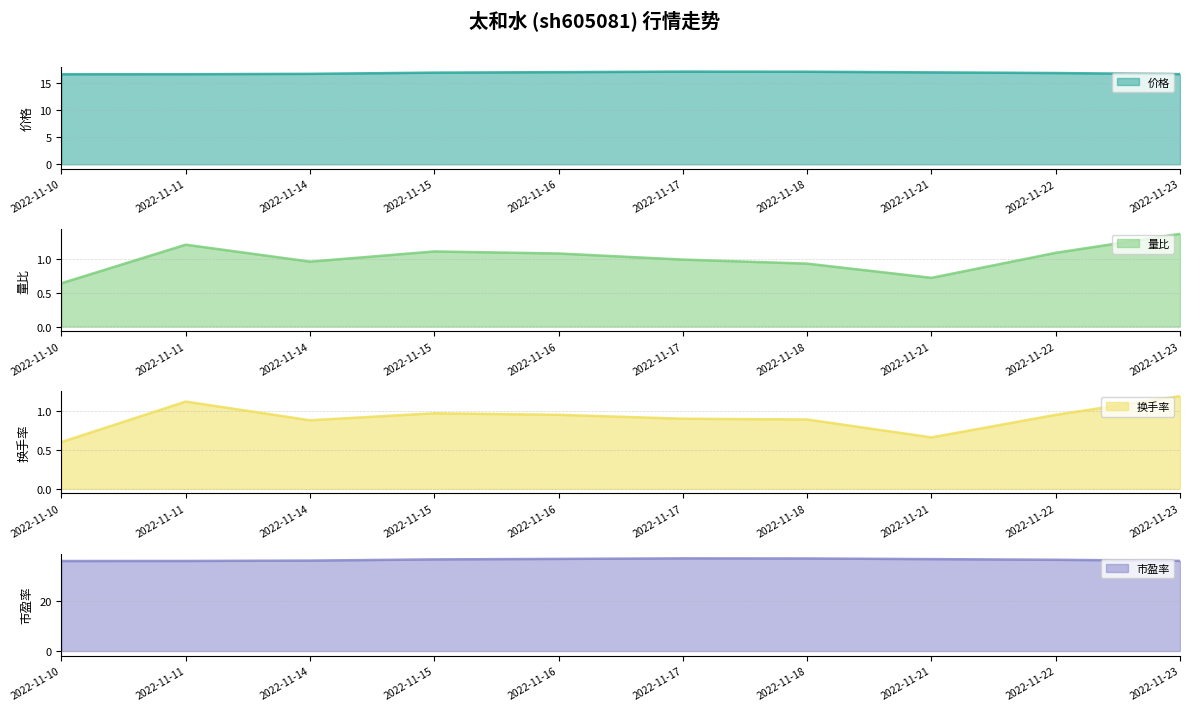

How many interior local peaks does the 量比 (line) series have?

2